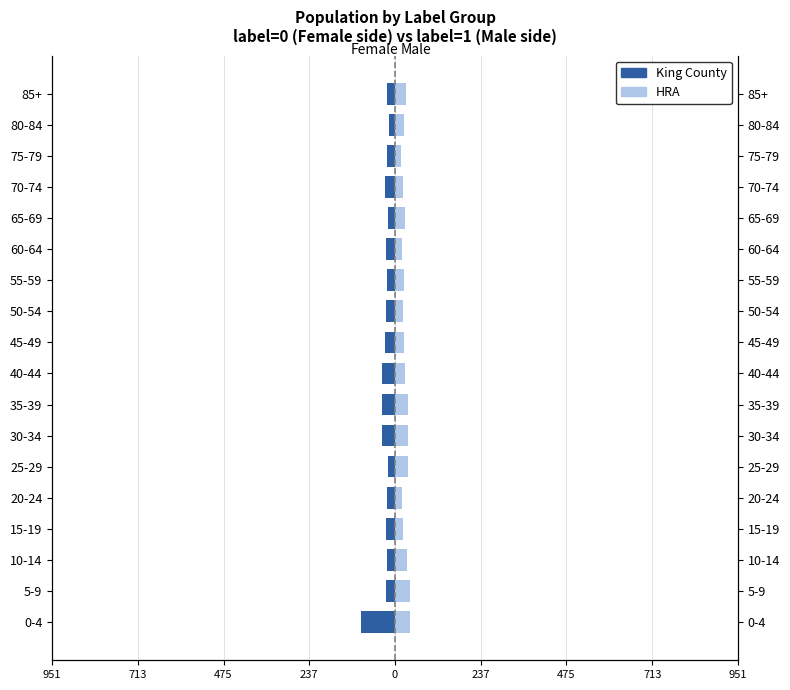

Reading left to right, extract all data points from this chart.

King County: -95.1	-24.7	-22.0	-26.3	-21.3	-18.9	-36.6	-35.1	-34.9	-27.8	-24.1	-22.0	-26.3	-18.5	-28.4	-23.3	-16.1	-21.6
HRA: 41.0	41.4	32.3	21.3	18.9	36.6	35.1	34.9	27.8	24.1	22.0	26.3	18.5	28.4	23.3	16.1	24.1	30.7